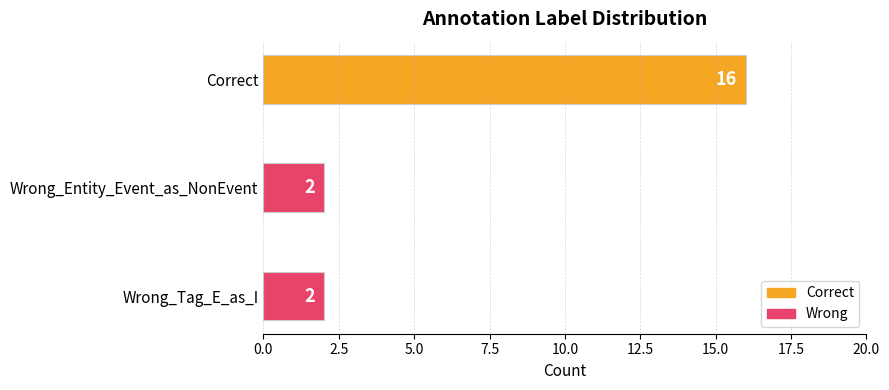

What is the label of the 1st bar from the bottom?

Wrong_Tag_E_as_I